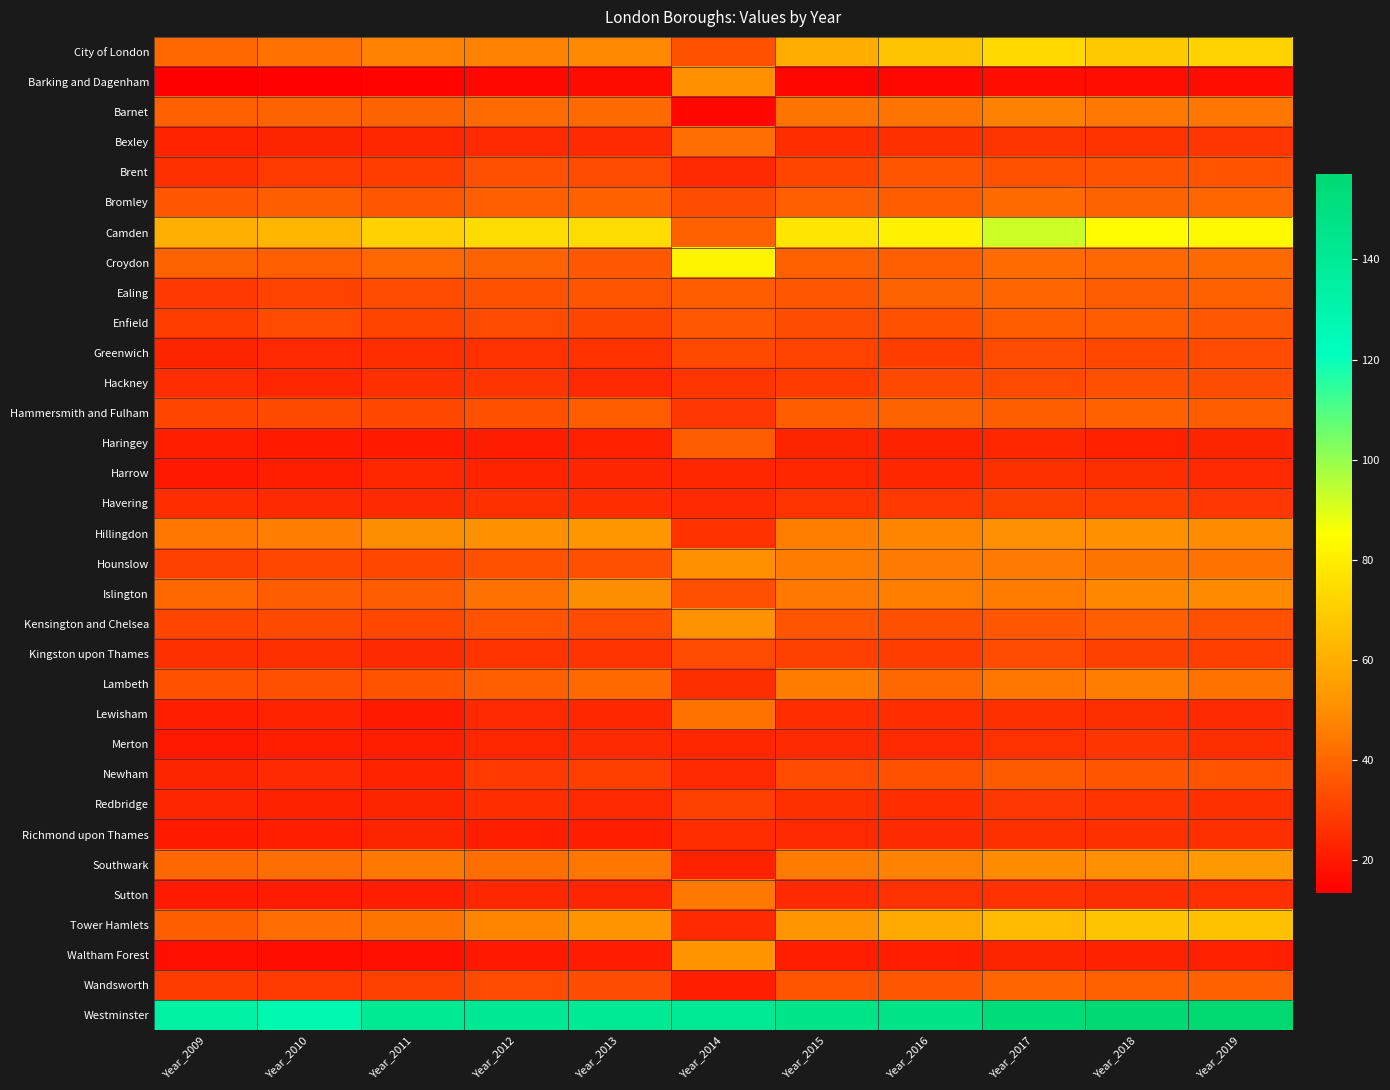

How many distinct data groups are displayed?

33